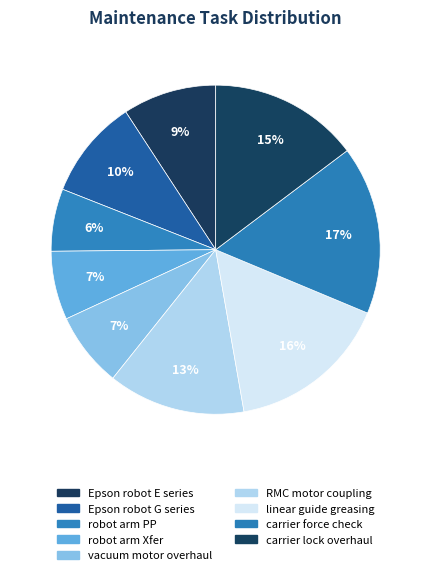

Between carrier force check and robot arm PP, which is larger?

carrier force check